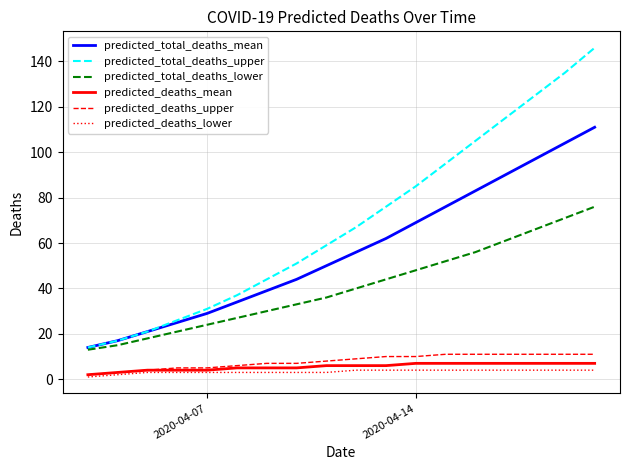

What is the average value of the predicted_deaths_lower series?

3